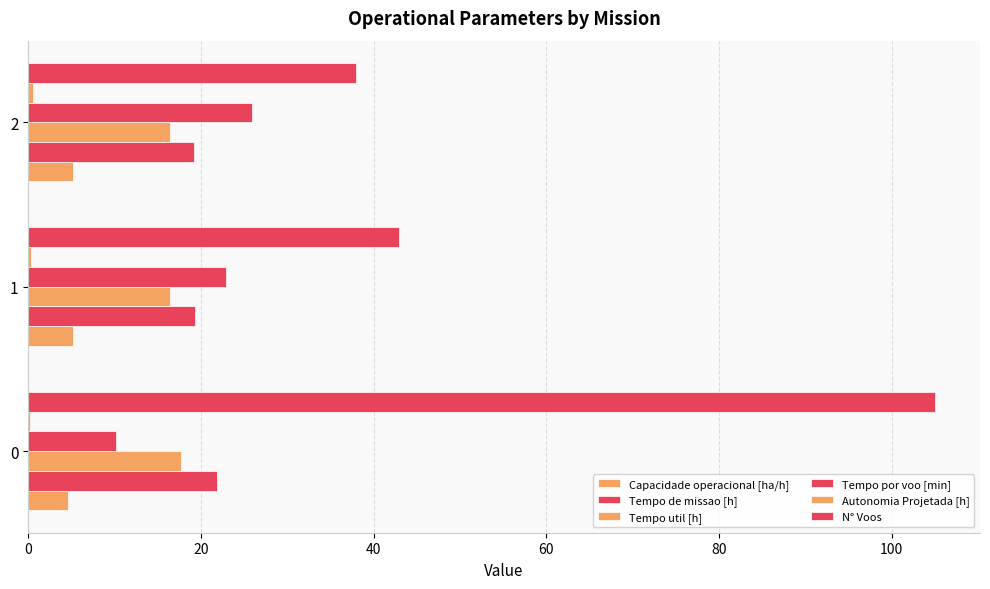

How many distinct data groups are displayed?

6